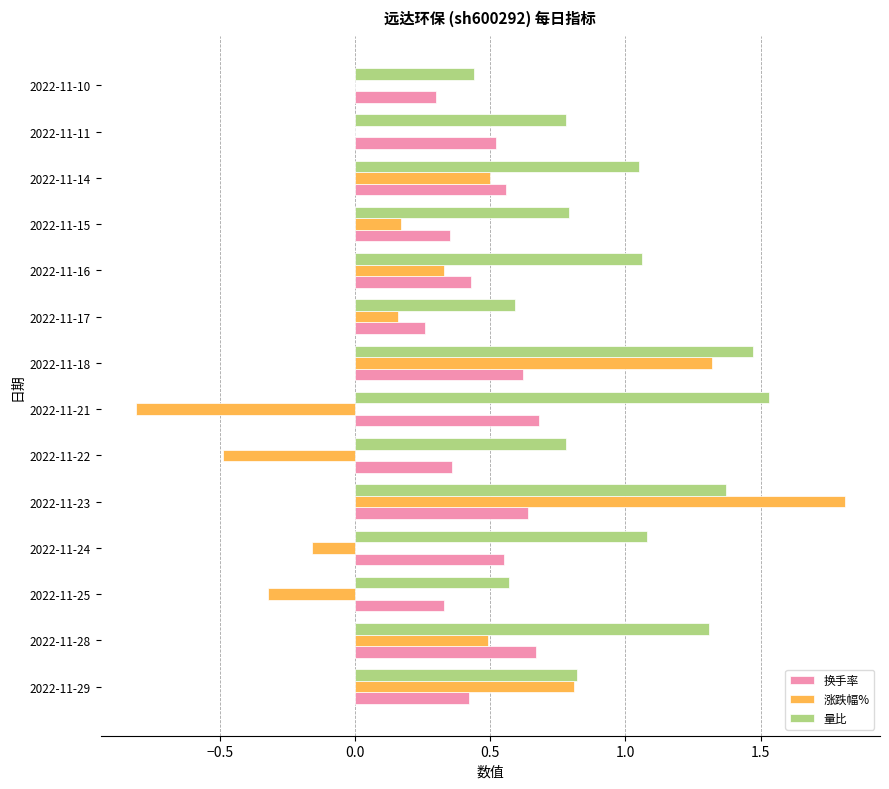

Count the 换手率 values in the range 0 to 1.

14